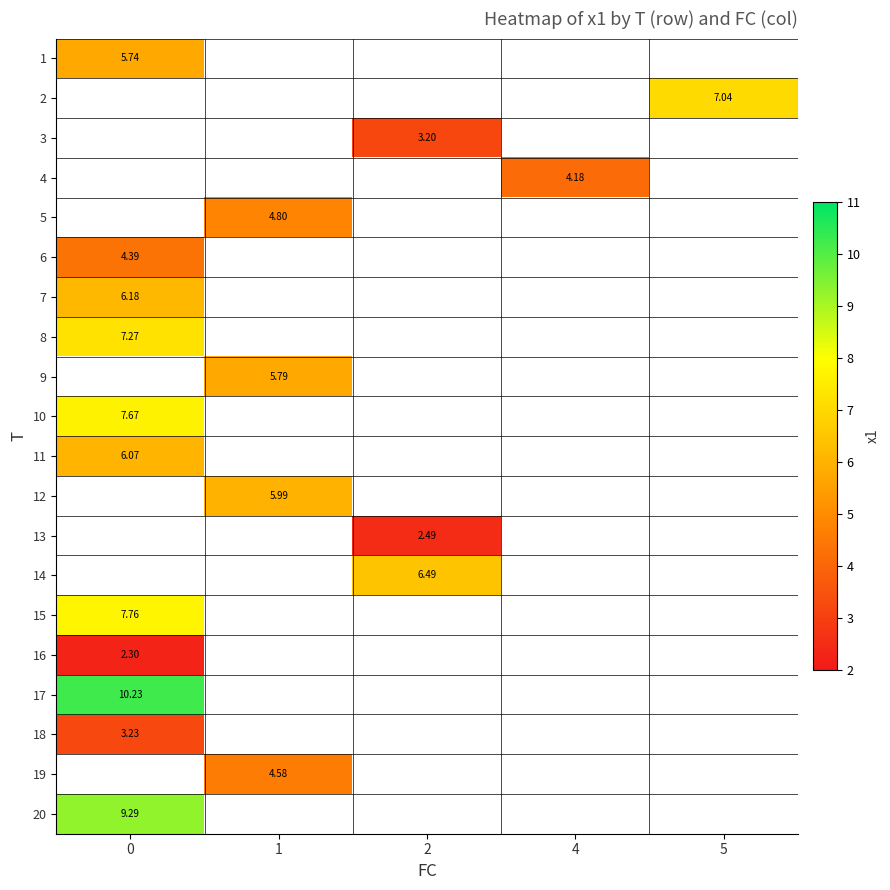

How many values in 20 are above zero?

1